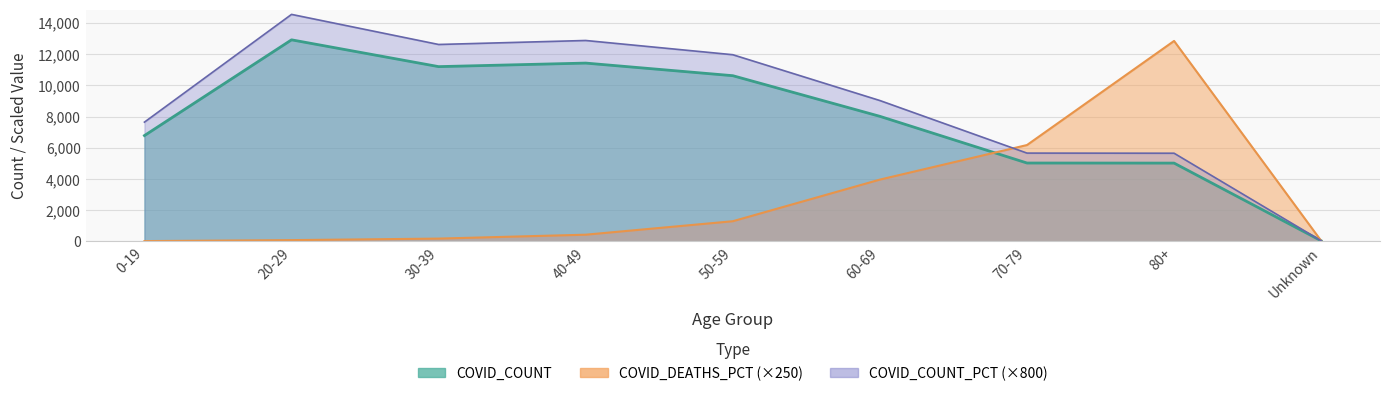

What is the spread (max minus min) of values at 40-49?

12444.5